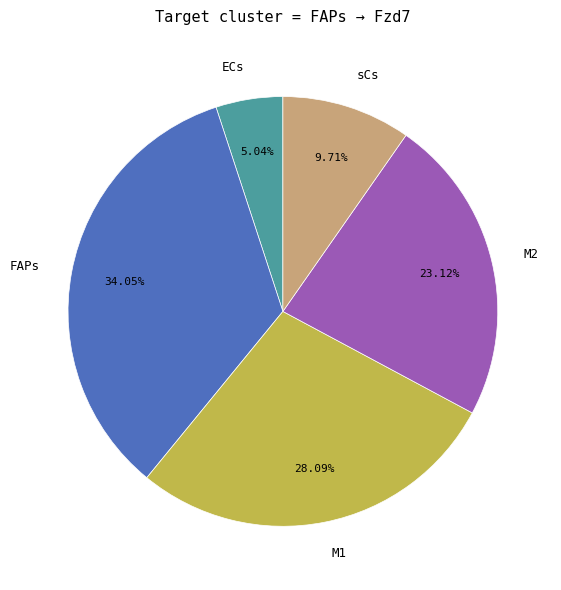

Which slice is the smallest?

ECs